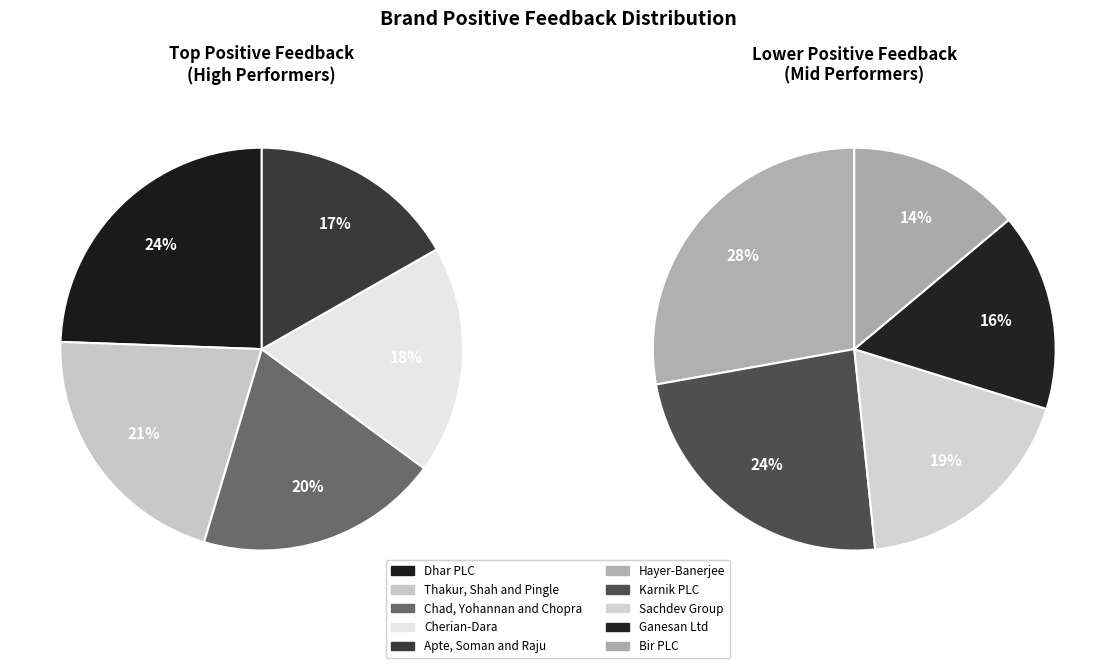

Does Dhar PLC account for over 50% of the chart?

No